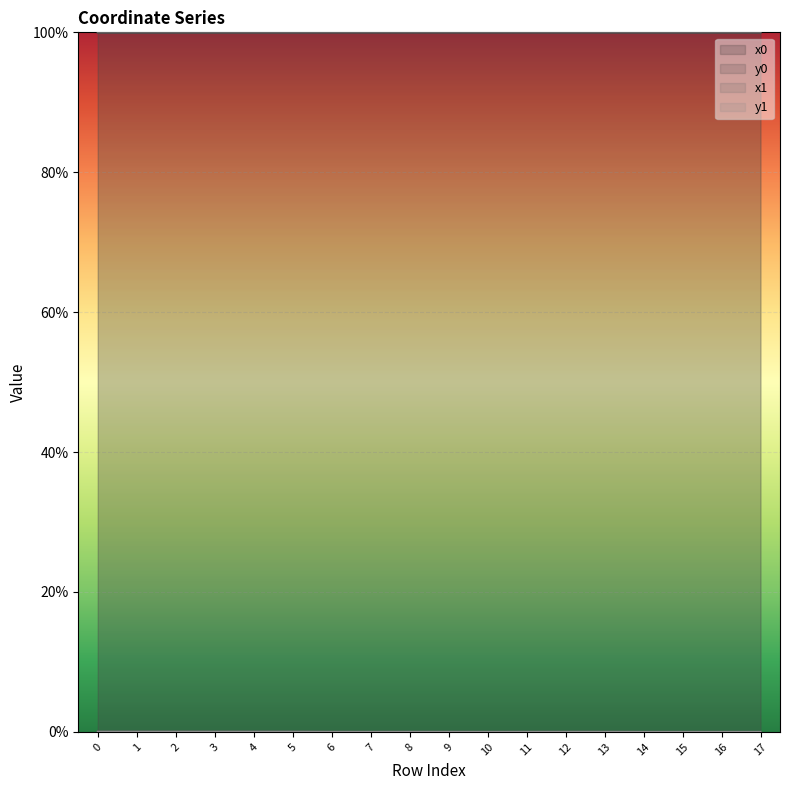

What is the total value across all series at 11?

200.0